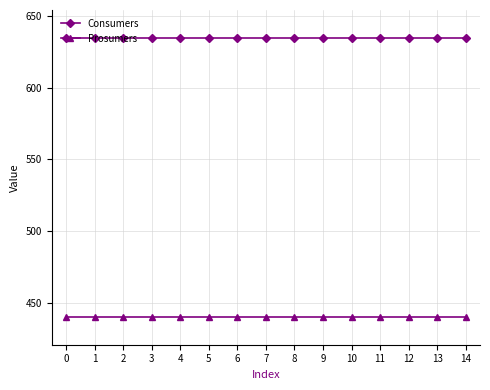

True or false: Prosumers and Consumers intersect in this chart.

False